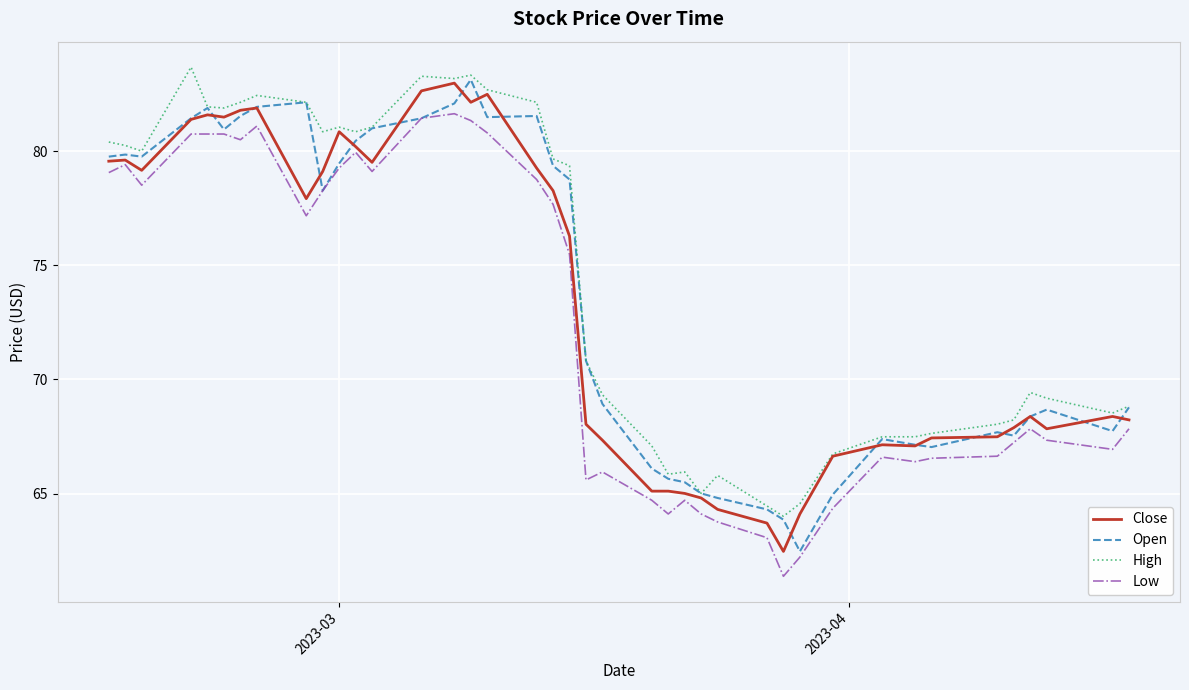

What is the maximum value shown in the chart?

83.7